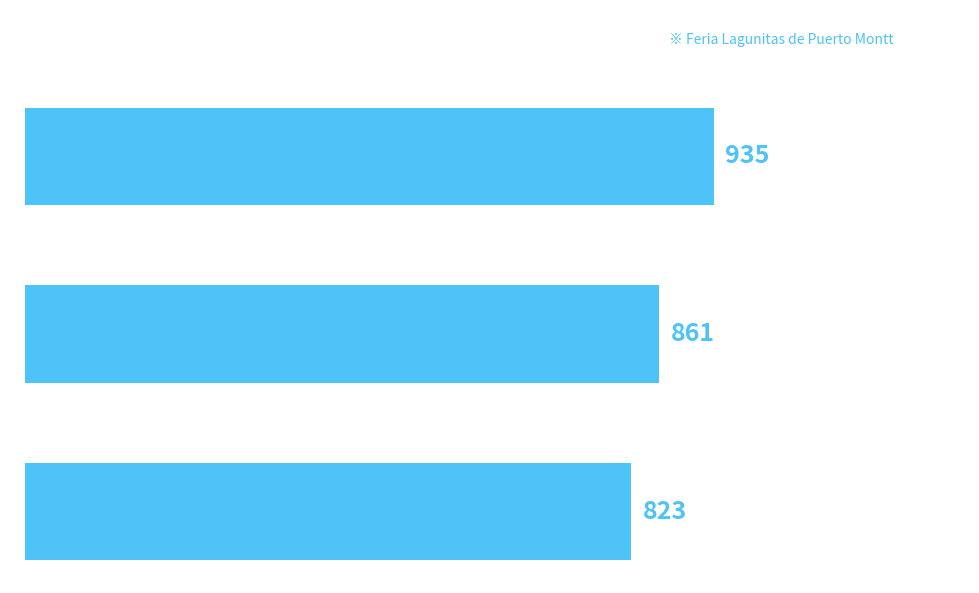

How many bars are there in total?

3